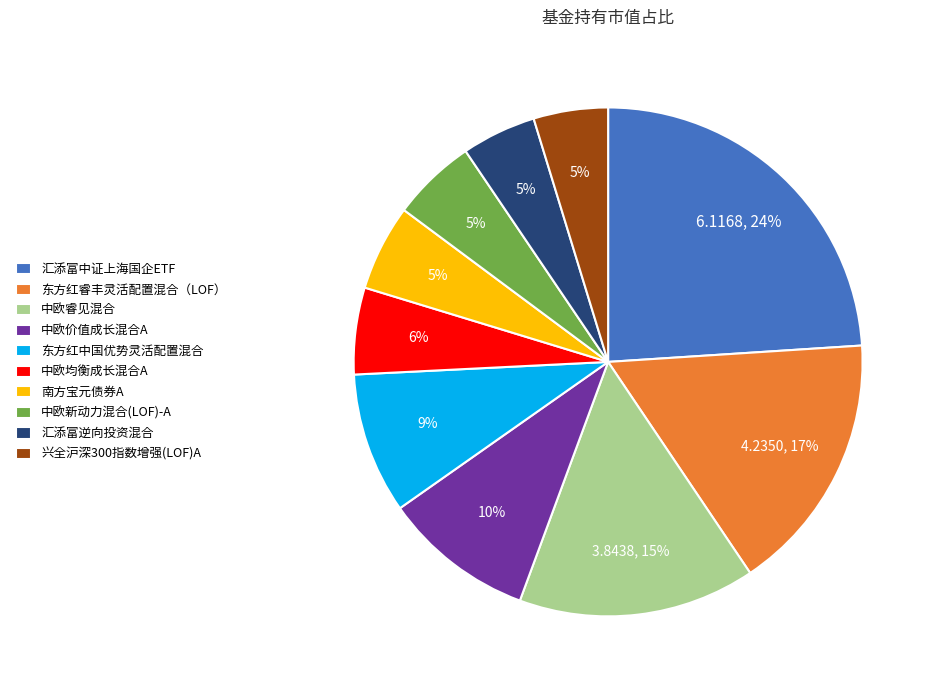

Do 东方红睿丰灵活配置混合（LOF） and 中欧均衡成长混合A together represent more than half of the pie?

No